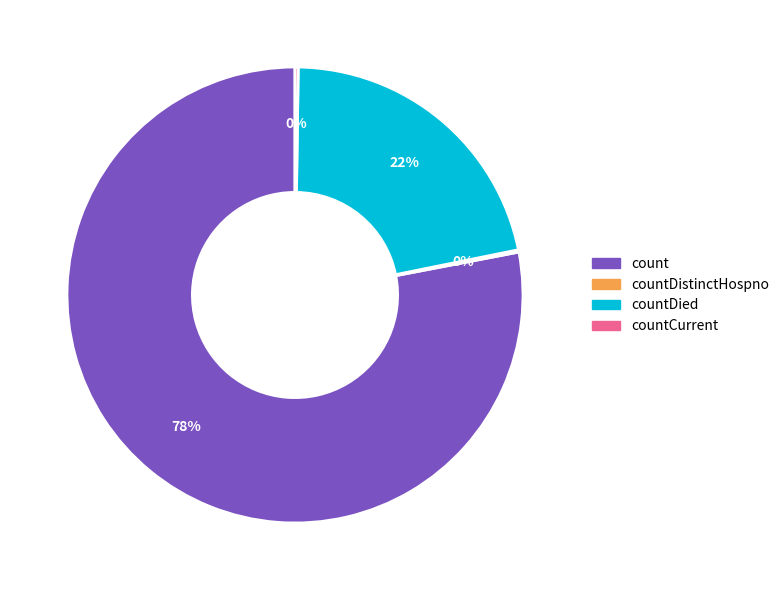

To the nearest percent, what is the average slice percentage?

25%